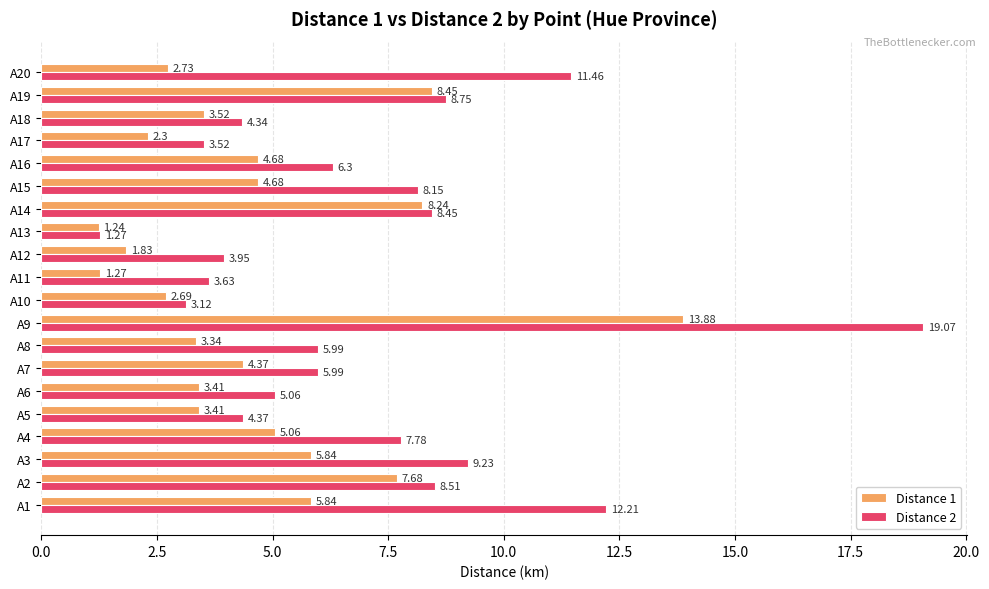

What is the average value of the Distance 1 series?

4.7